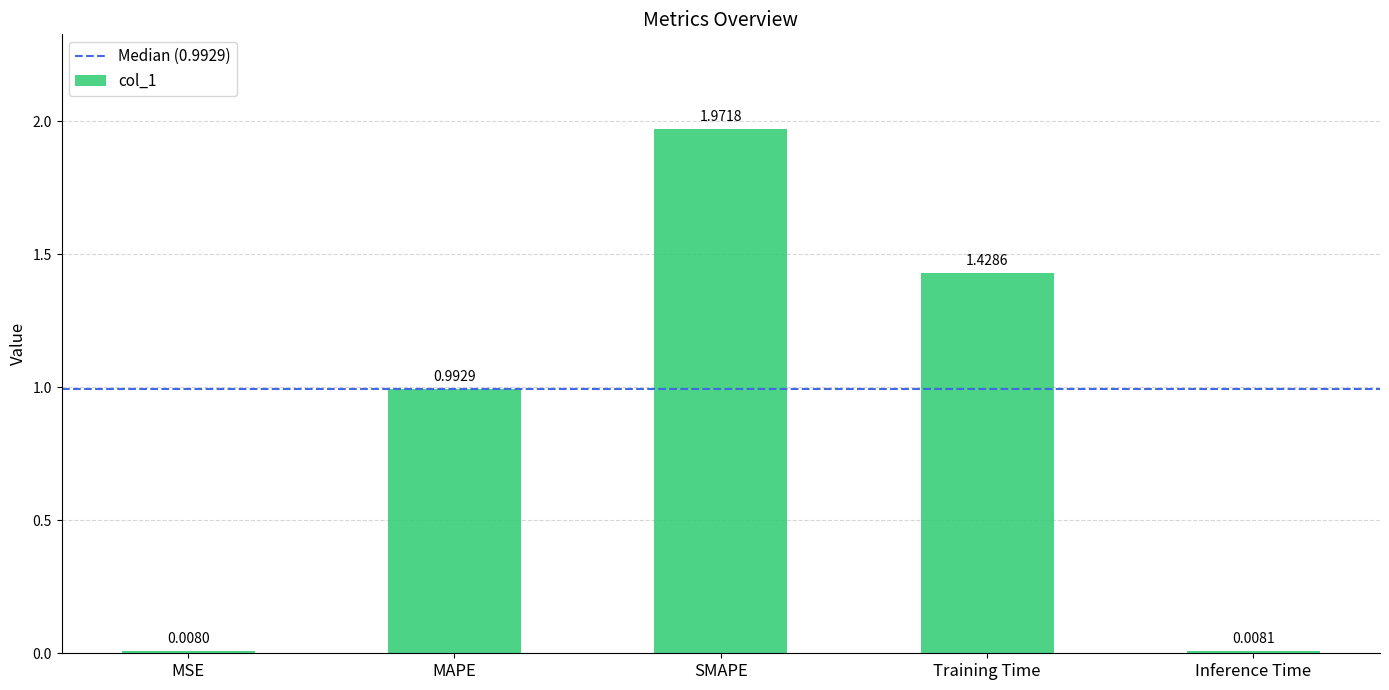

What is the sum of all values?

4.4